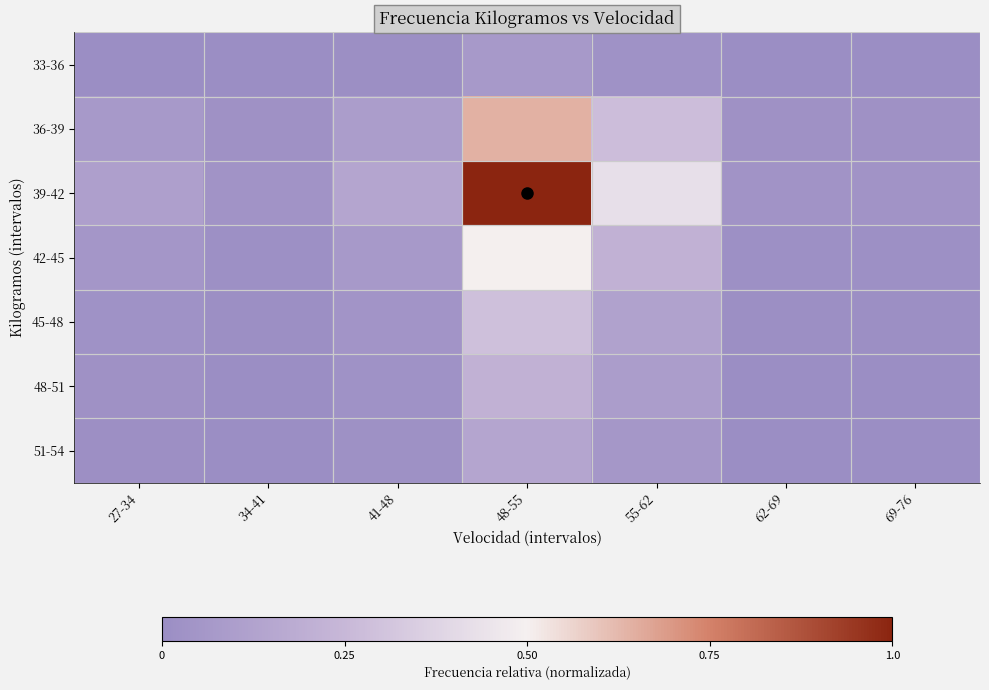

List the series in order of their peak value, lowest first.

33-36, 51-54, 48-51, 45-48, 42-45, 36-39, 39-42